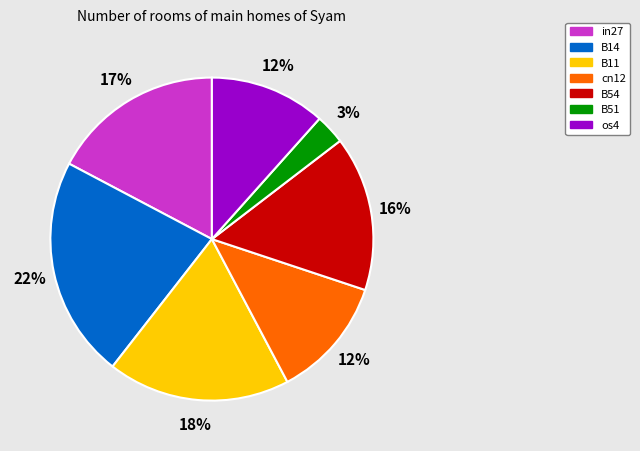

Which slice is the largest?

B14